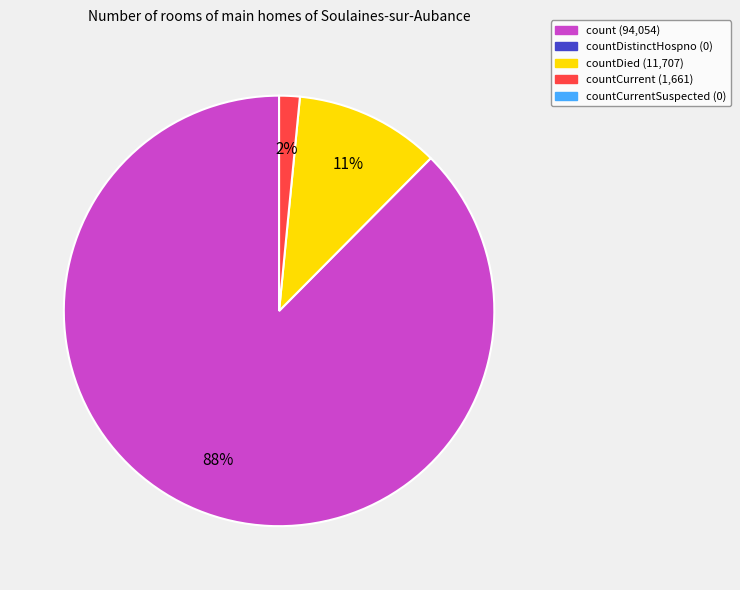

Is there a majority slice in this chart?

Yes